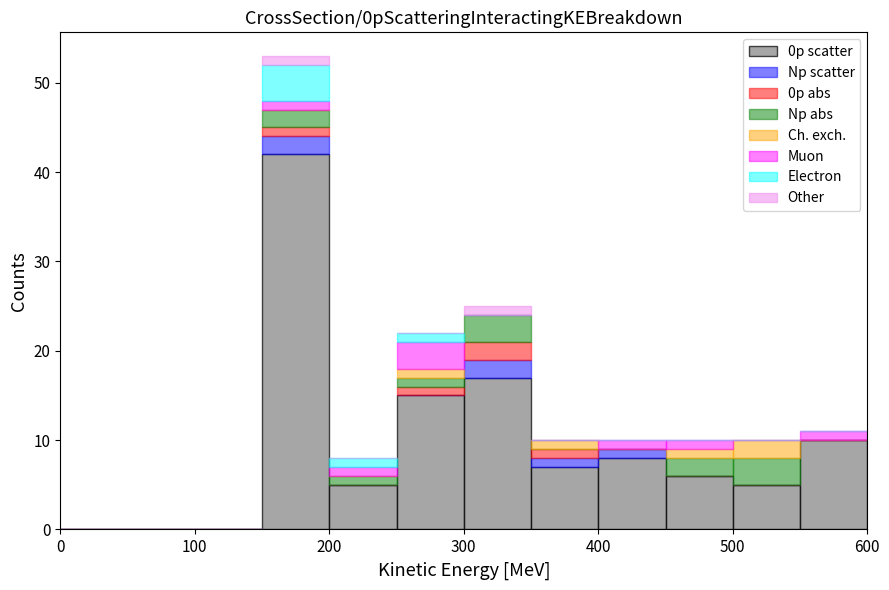

Which range on the x-axis has the tallest stacked bar (by total height)?

150 to 200